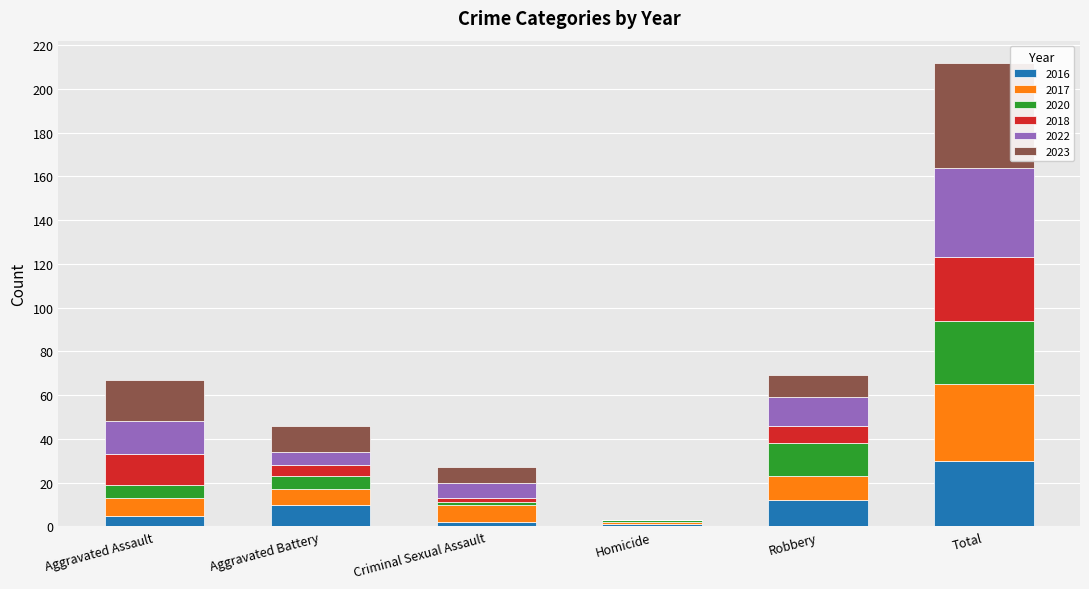

What is the total value across all series at Total?

212